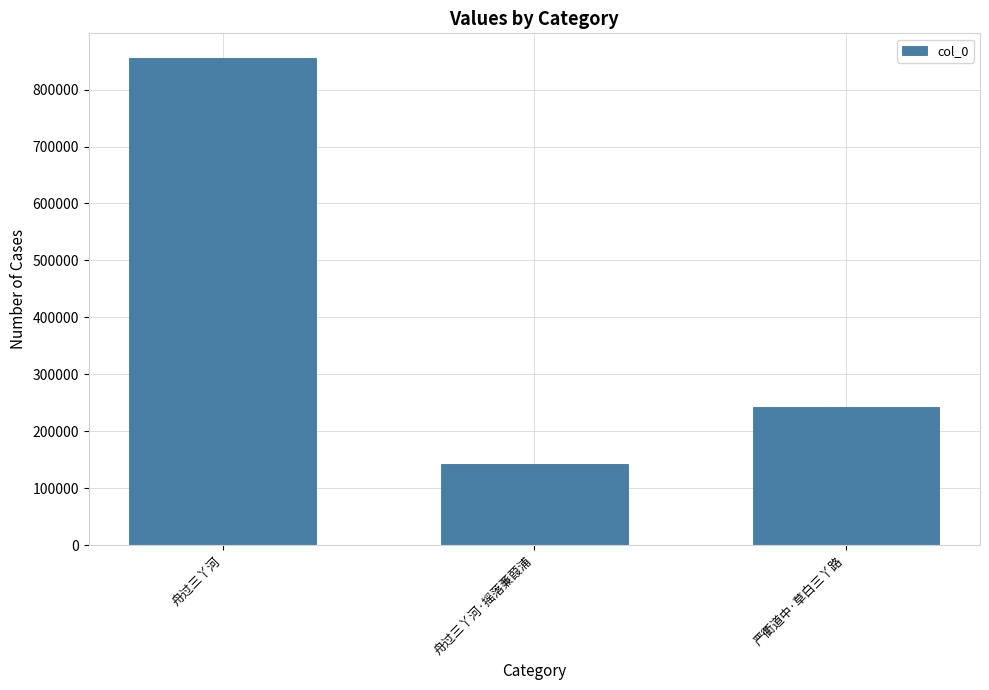

What is the label of the 1st bar from the left?

舟过三丫河